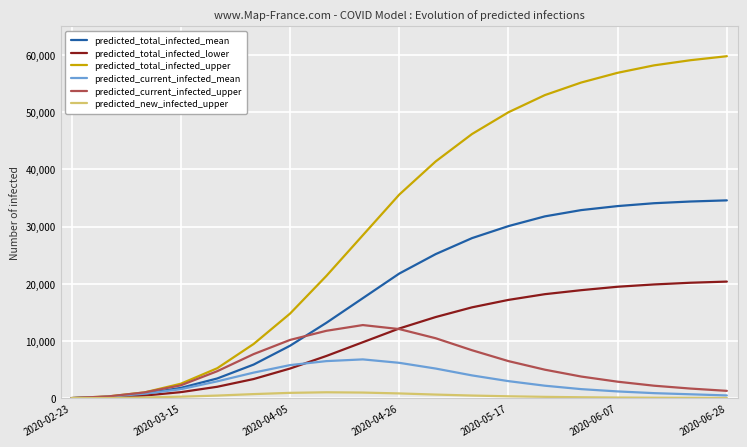

Which series has the largest total across all categories?

predicted_total_infected_upper